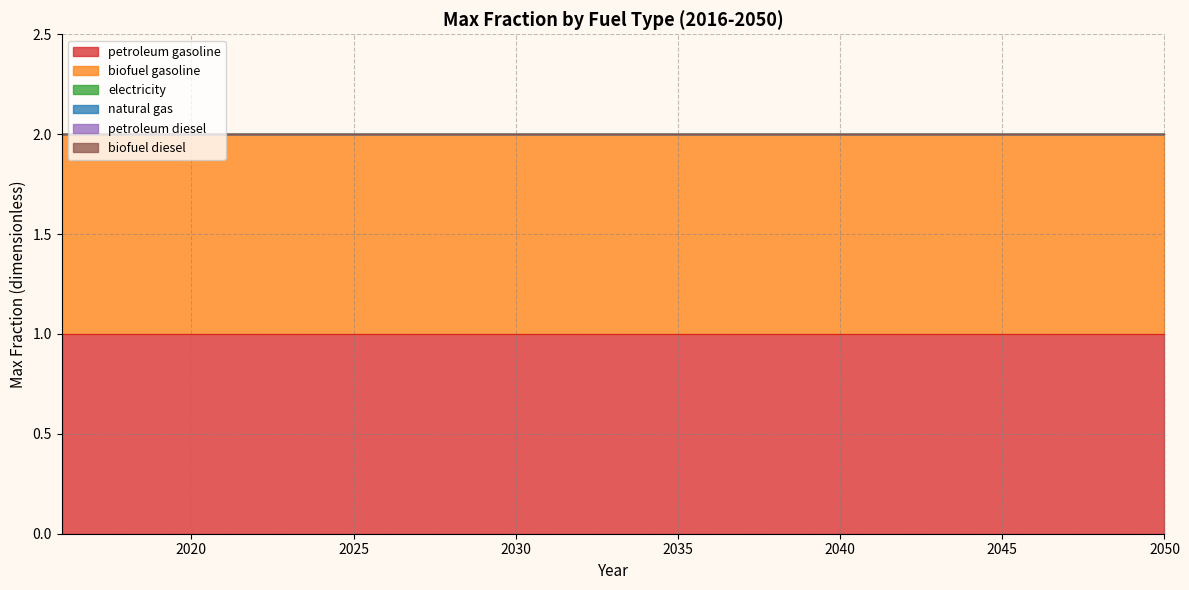

True or false: petroleum gasoline and biofuel gasoline intersect in this chart.

False